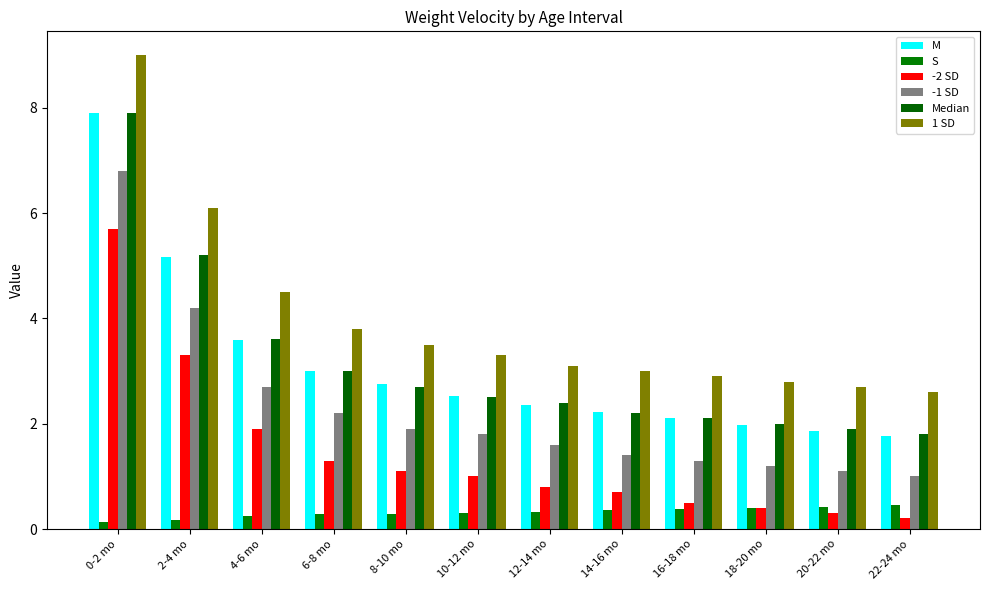

What is the approximate value of S at 2-4 mo?

0.2